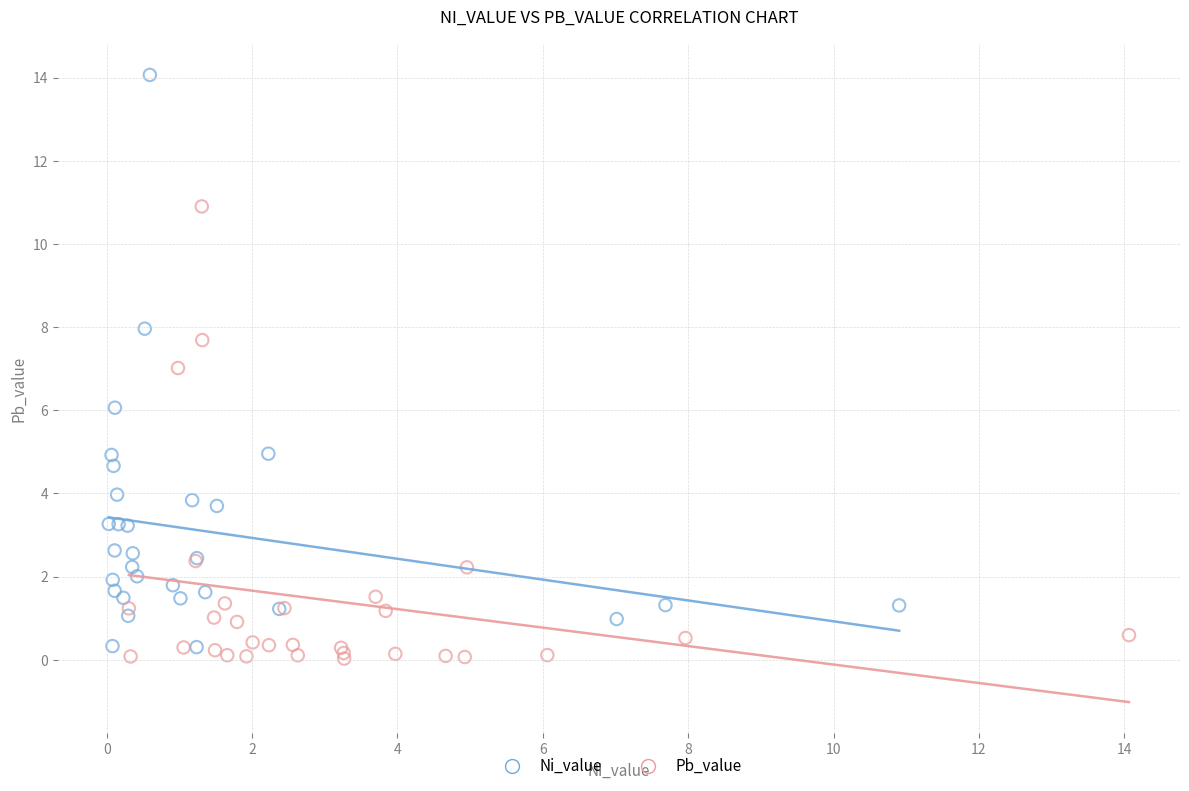

Which series has the widest spread of Y values?

Ni_value